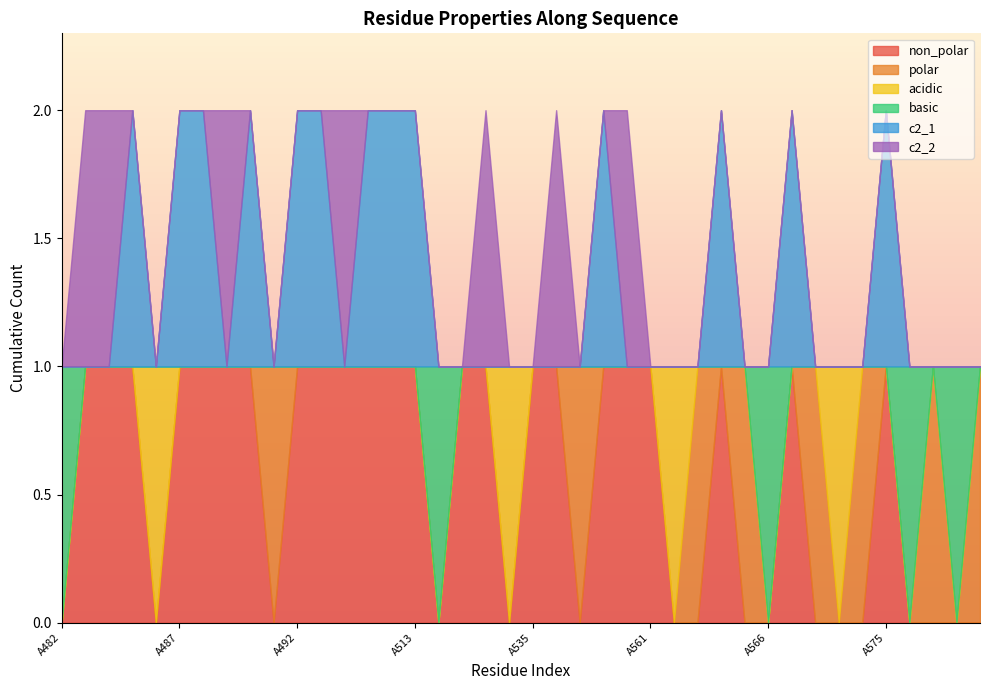

Reading right to left, extract all data points from this chart.

non_polar: 0	0	0	0	1	0	0	0	1	0	0	1	0	0	1	1	1	0	1	1	0	1	1	0	1	1	1	1	1	1	0	1	1	1	1	0	1	1	1	0
polar: 1	0	1	0	0	1	0	1	0	0	1	0	1	0	0	0	0	1	0	0	0	0	0	0	0	0	0	0	0	0	1	0	0	0	0	0	0	0	0	0
acidic: 0	0	0	0	0	0	1	0	0	0	0	0	0	1	0	0	0	0	0	0	1	0	0	0	0	0	0	0	0	0	0	0	0	0	0	1	0	0	0	0
basic: 0	1	0	1	0	0	0	0	0	1	0	0	0	0	0	0	0	0	0	0	0	0	0	1	0	0	0	0	0	0	0	0	0	0	0	0	0	0	0	1
c2_1: 0	0	0	0	1	0	0	0	1	0	0	1	0	0	0	0	1	0	0	0	0	0	0	0	1	1	1	0	1	1	0	1	0	1	1	0	1	0	0	0
c2_2: 0	0	0	0	0	0	0	0	0	0	0	0	0	0	0	1	0	0	1	0	0	1	0	0	0	0	0	1	0	0	0	0	1	0	0	0	0	1	1	0